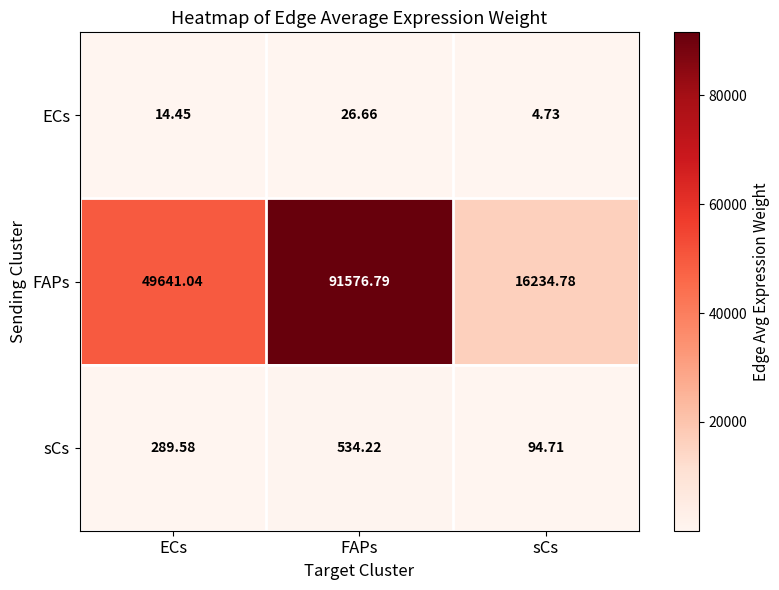

Between ECs and FAPs, which series saw the biggest shift?

FAPs